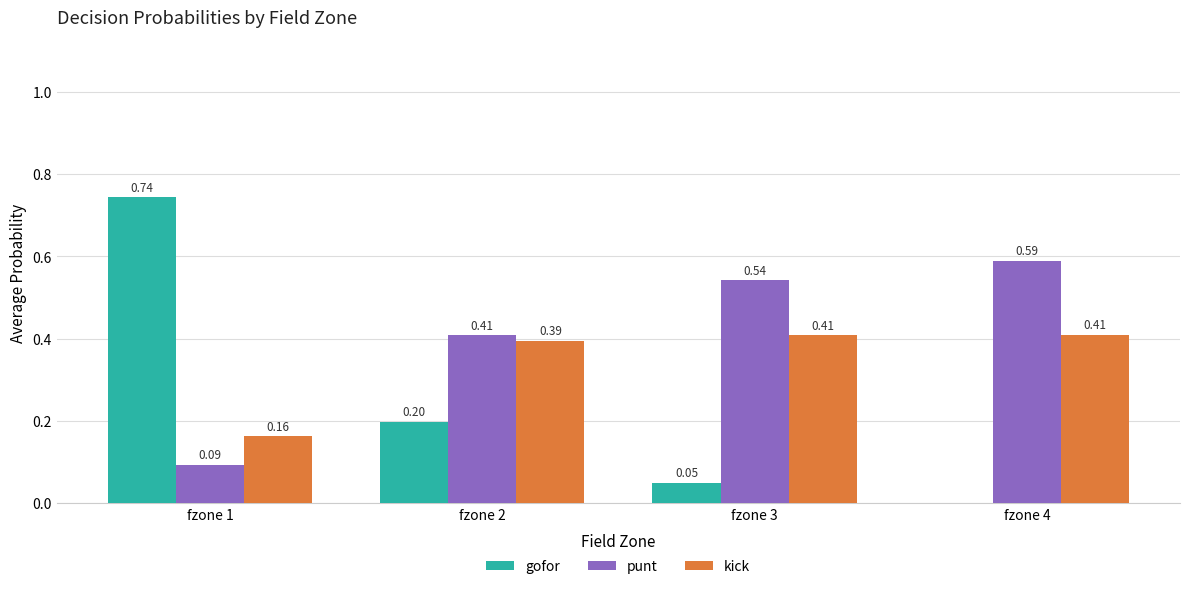

The value of gofor at fzone 1 is 0.4. True or false?

False